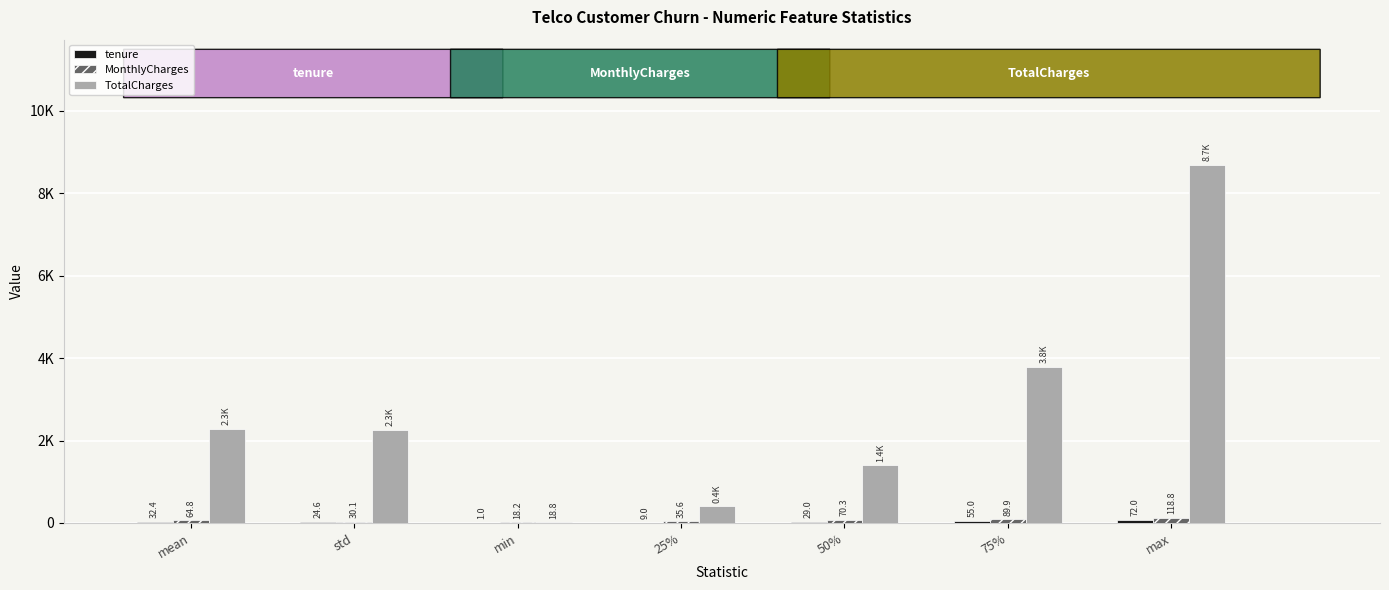

Are the bars horizontal?

No